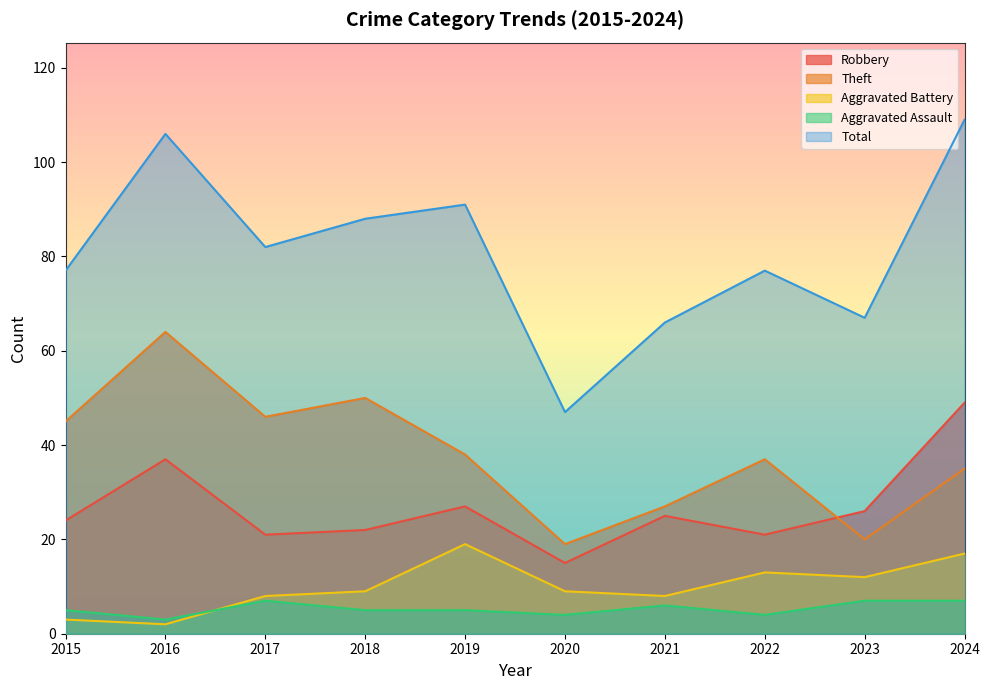

Which category has the lowest value across all series?

2016